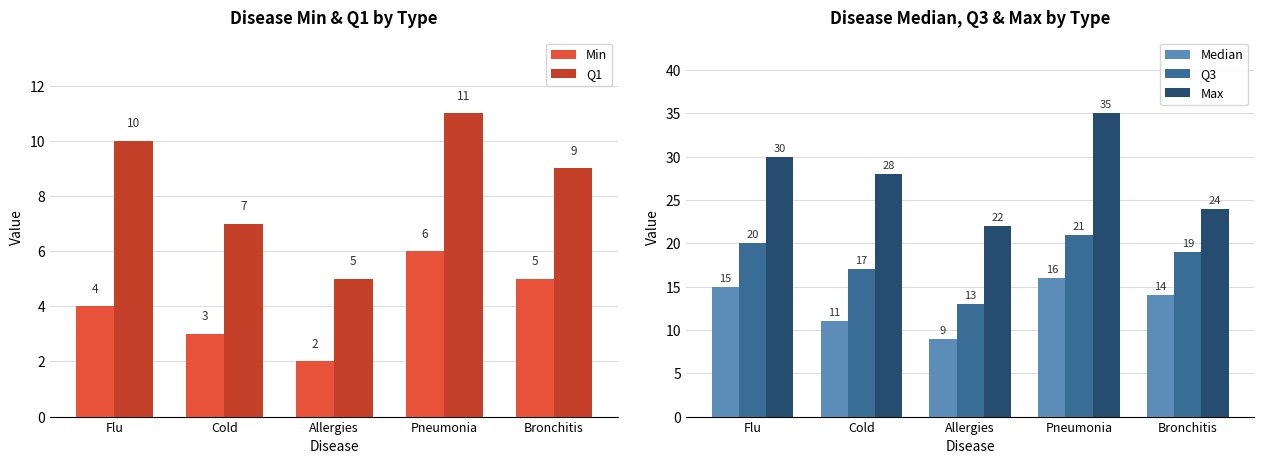

What is the maximum value shown in the chart?

35